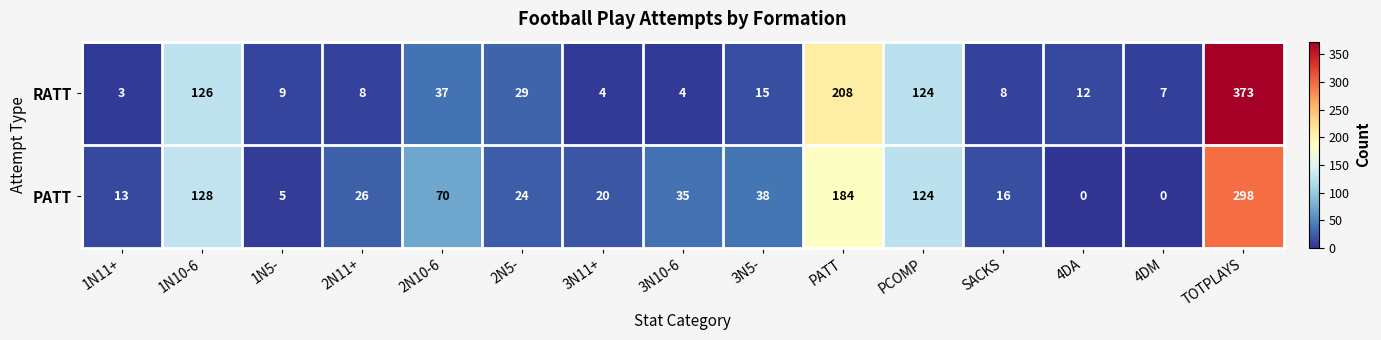

What is the difference between the second highest and second lowest values in the RATT series?

204